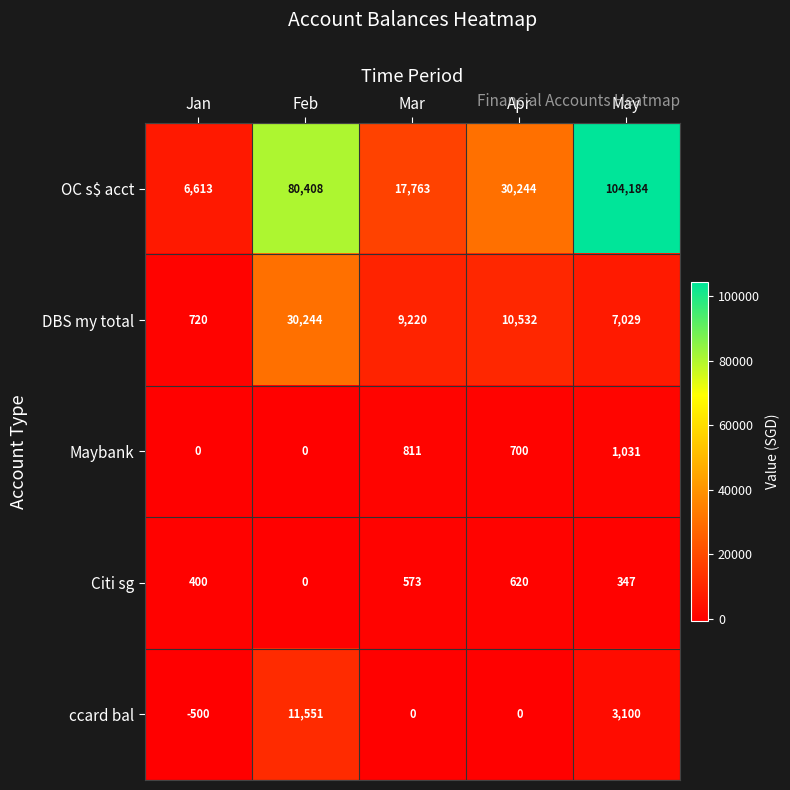

At May, list the series in order from smallest to largest.

Citi sg, Maybank, ccard bal, DBS my total, OC s$ acct